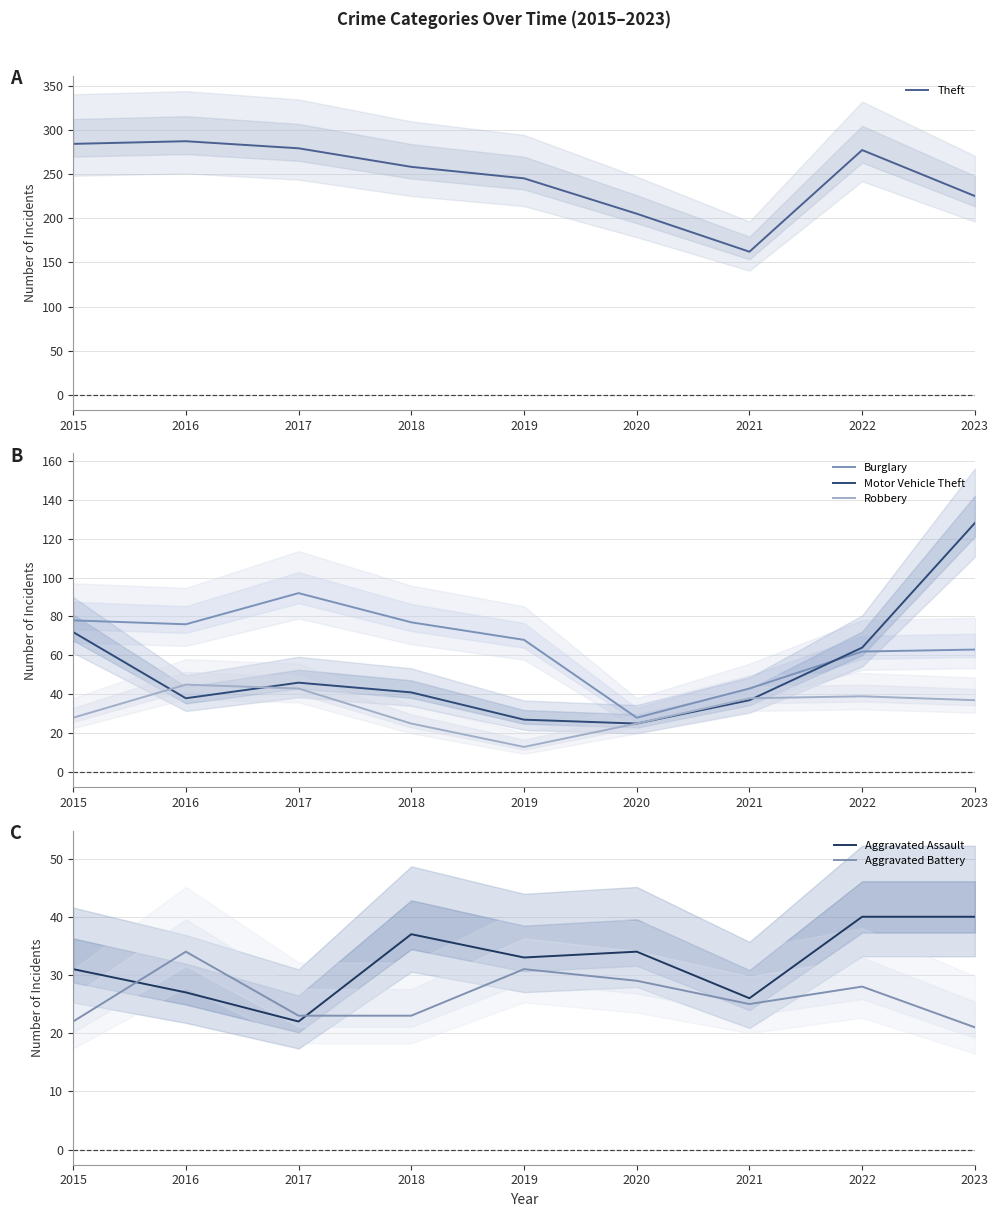

The Aggravated Battery series shows 9 at 2017. True or false?

False